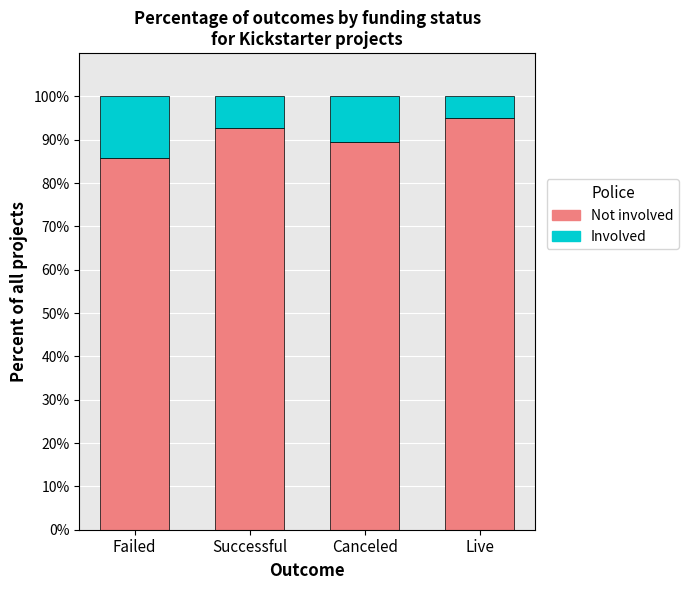

List the labels in order of Not involved value, largest first.

Live, Successful, Canceled, Failed